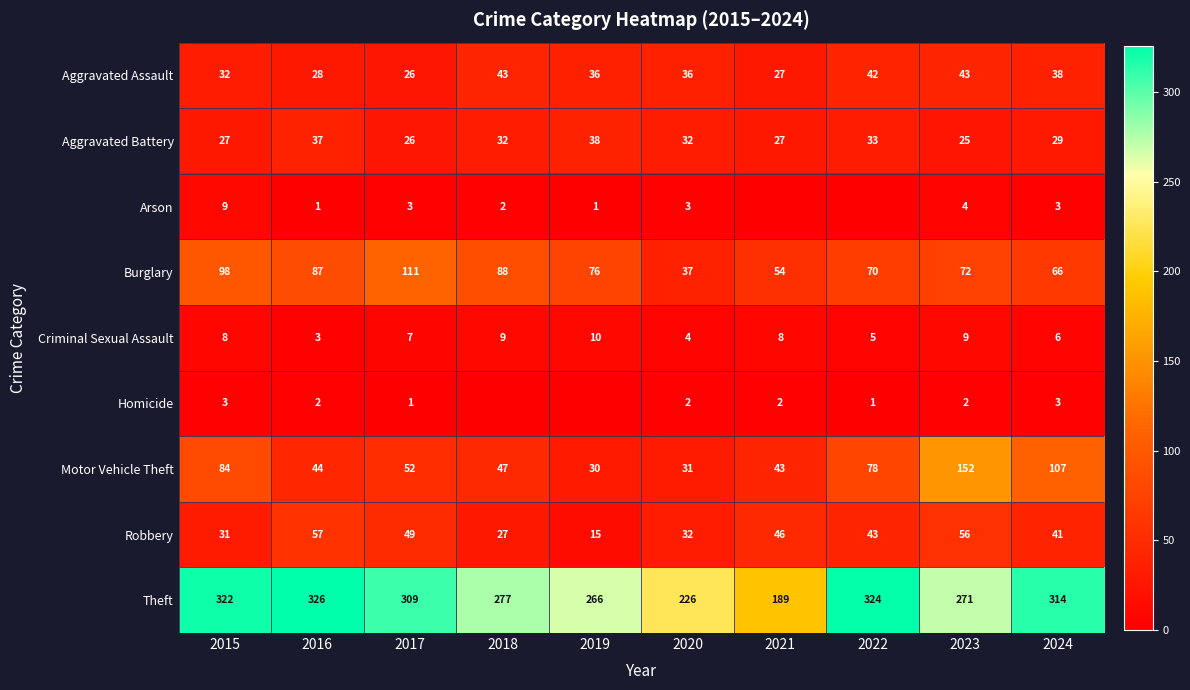

At 2016, list the series in order from smallest to largest.

Arson, Homicide, Criminal Sexual Assault, Aggravated Assault, Aggravated Battery, Motor Vehicle Theft, Robbery, Burglary, Theft